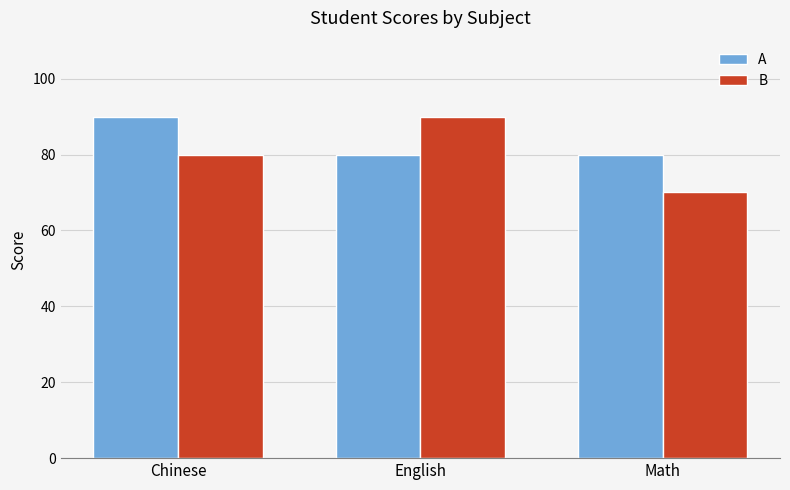

At English, list the series in order from smallest to largest.

A, B